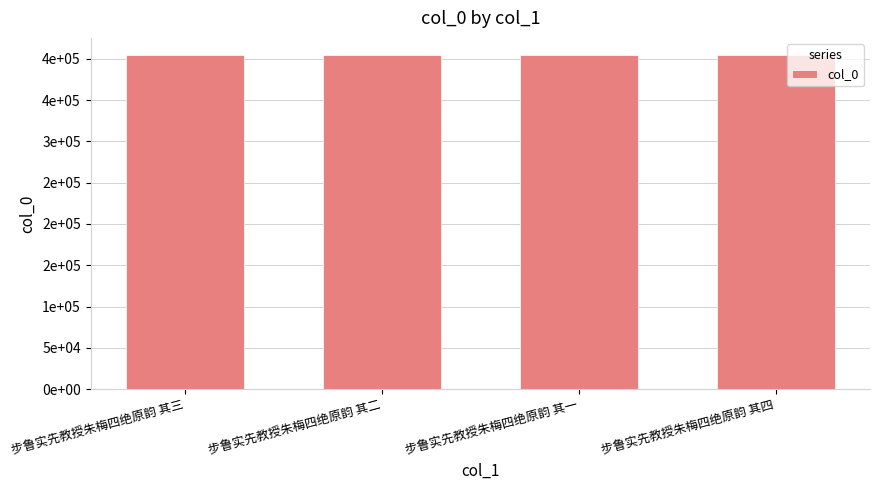

What is the change in value from 步鲁实先教授朱梅四绝原韵 其三 to 步鲁实先教授朱梅四绝原韵 其二?

-1